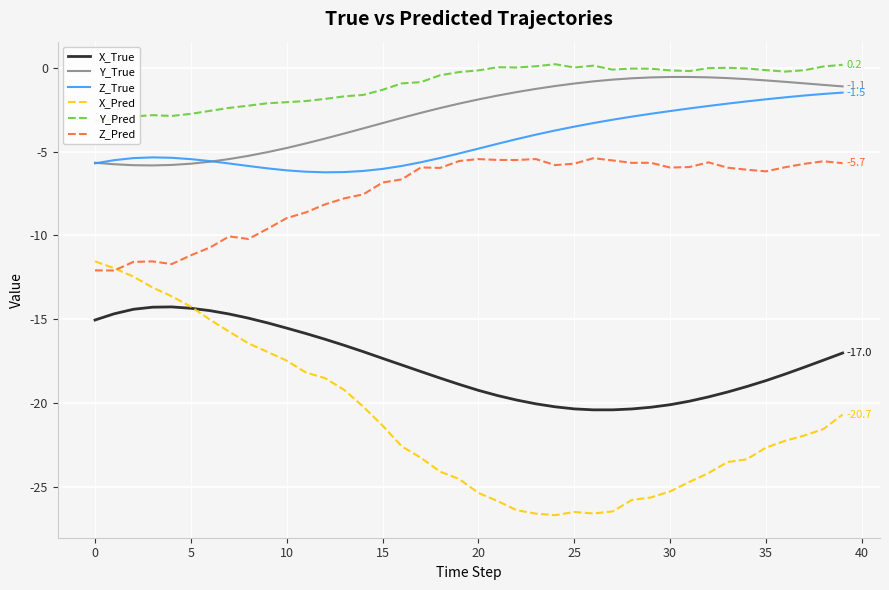

True or false: Y_Pred and X_True intersect in this chart.

False